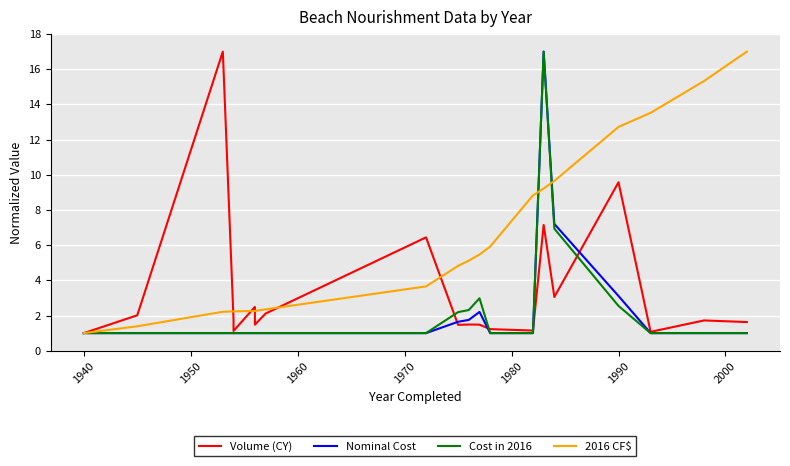

Is the value of Volume (CY) at 1960 greater than the value of Nominal Cost at 15?

No